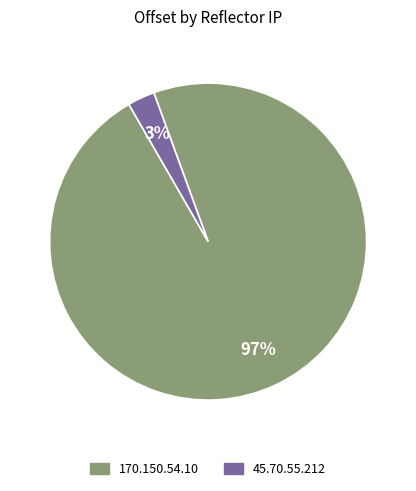

Do 45.70.55.212 and 170.150.54.10 together represent more than half of the pie?

Yes